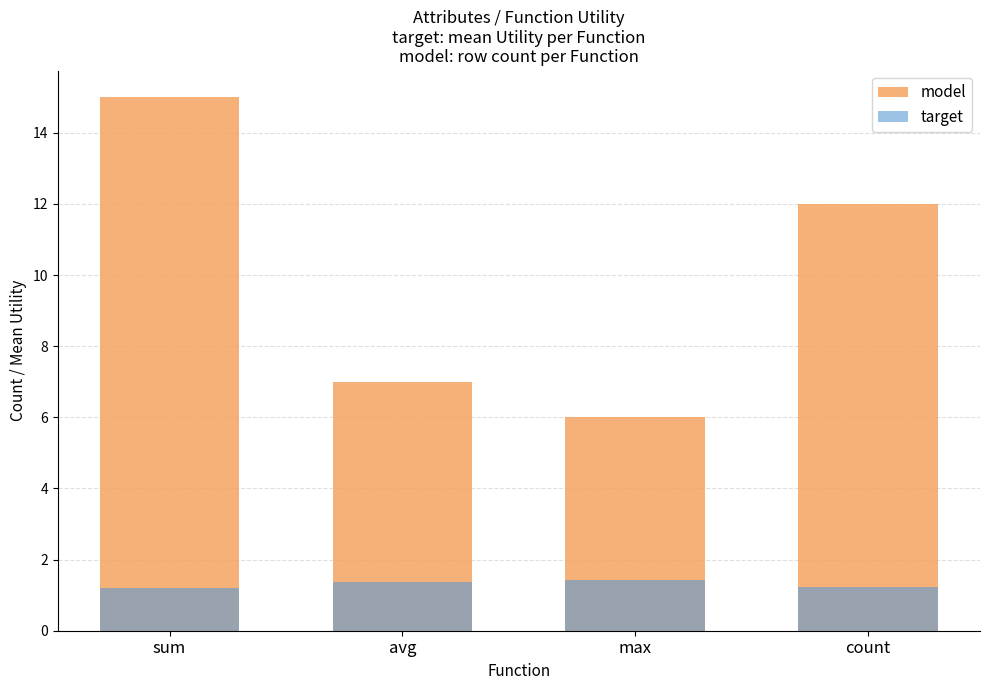

What is the highest value of the model series?

15.0